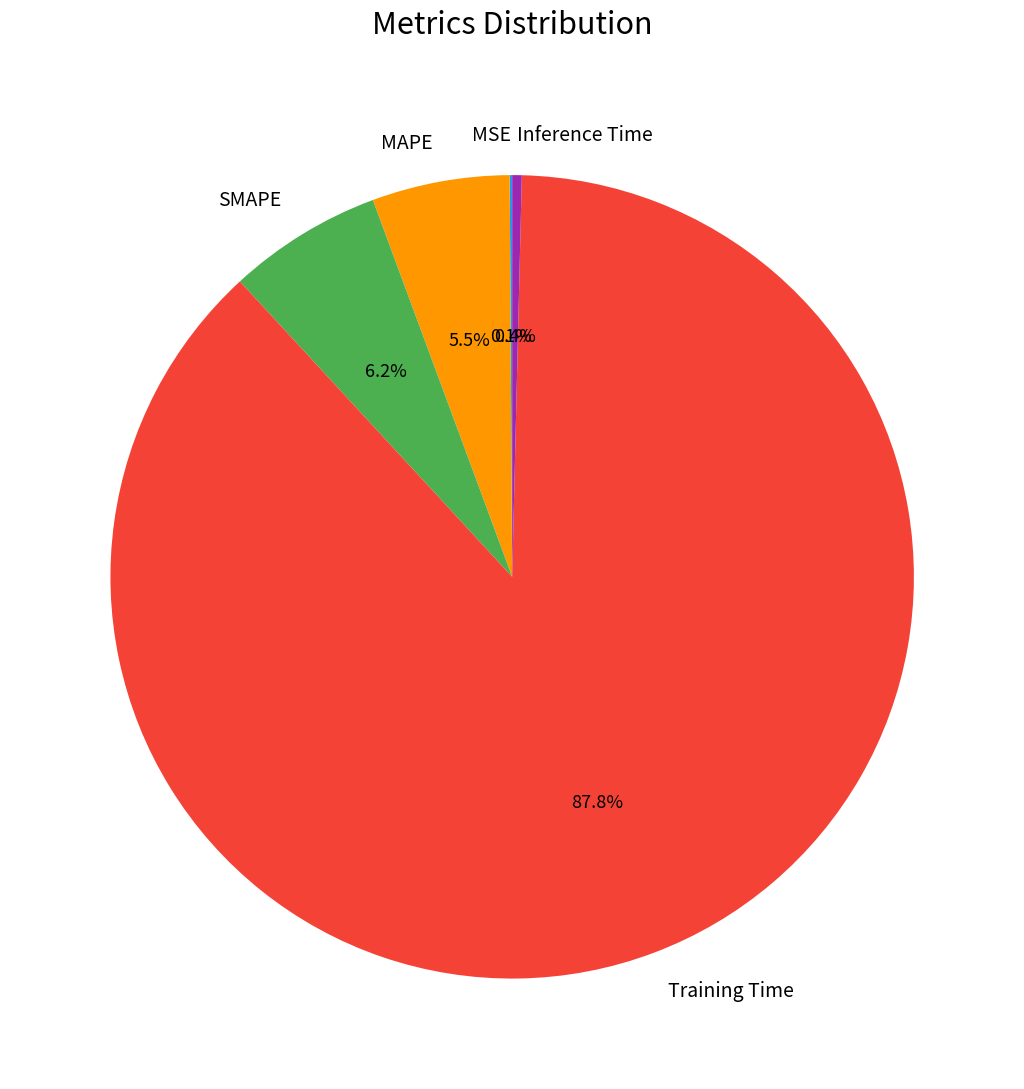

How much of the chart is everything except SMAPE?

93.8%